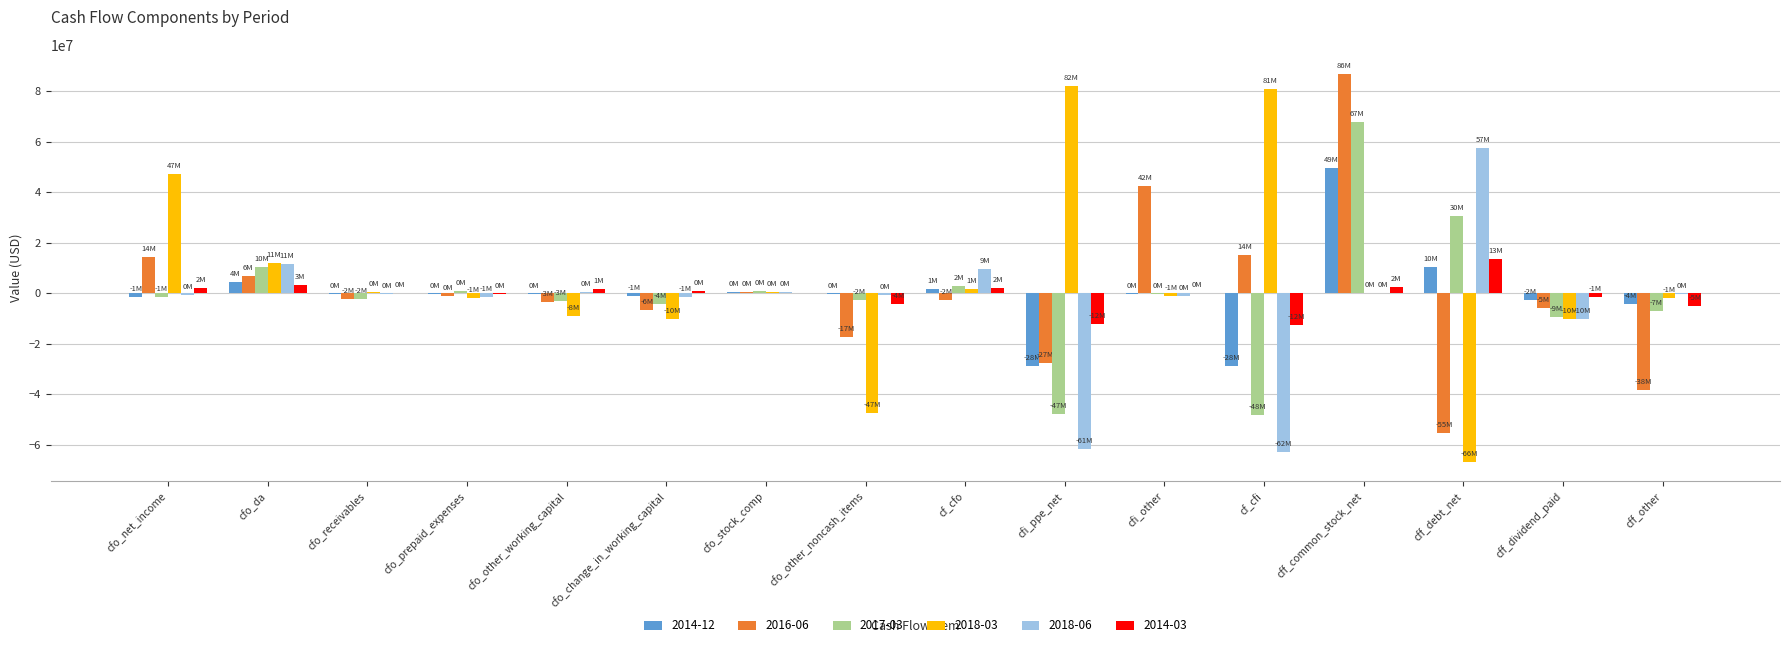

At which category is the sum across all series the highest?

cff_common_stock_net